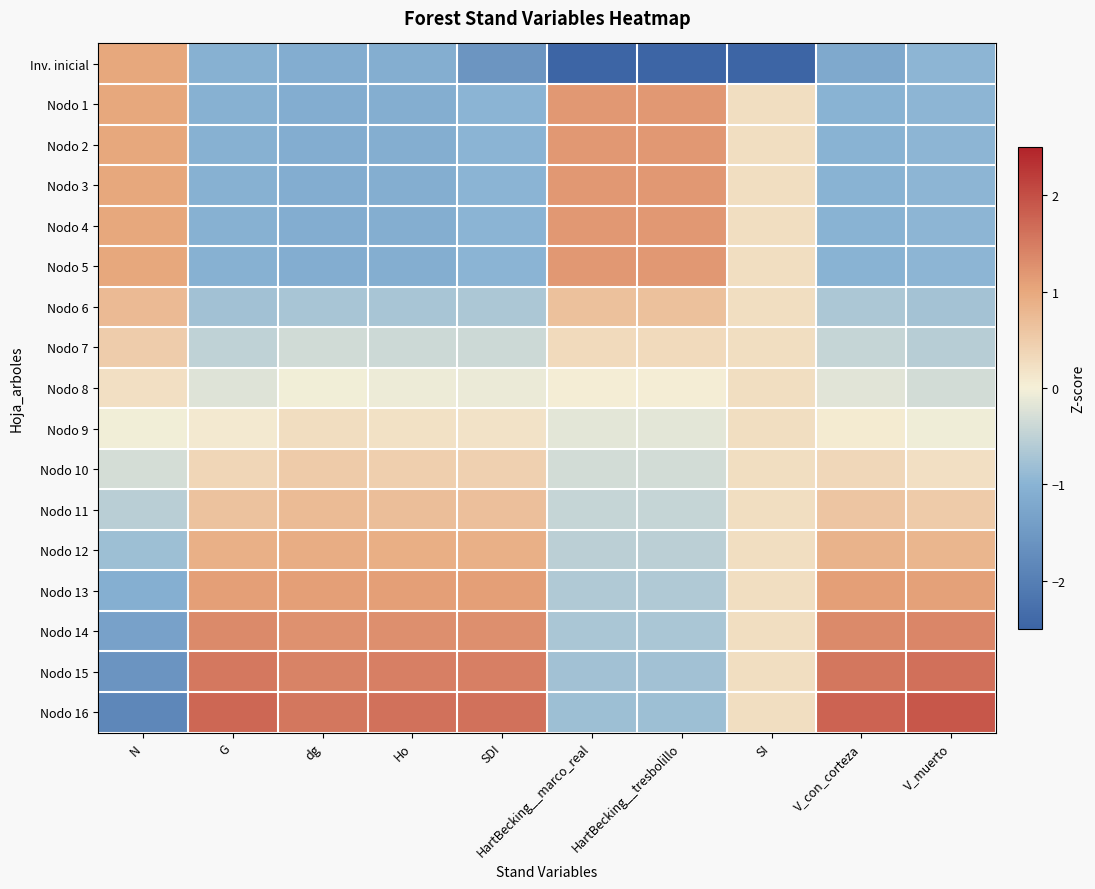

At V_muerto, list the series in order from smallest to largest.

Inv. inicial, Nodo 1, Nodo 2, Nodo 3, Nodo 4, Nodo 5, Nodo 6, Nodo 7, Nodo 8, Nodo 9, Nodo 10, Nodo 11, Nodo 12, Nodo 13, Nodo 14, Nodo 15, Nodo 16